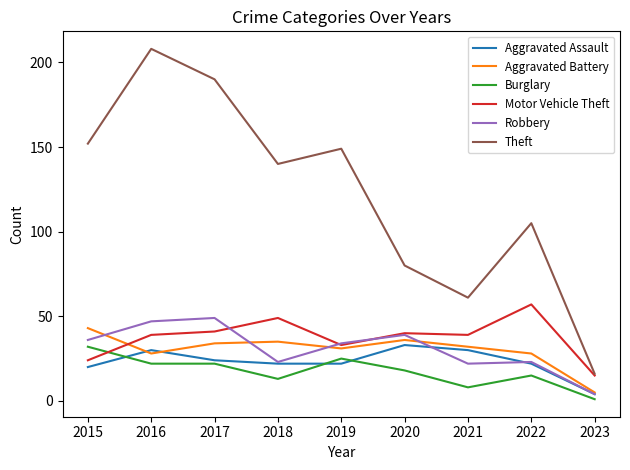

The Robbery series shows 23 at 2018. True or false?

True